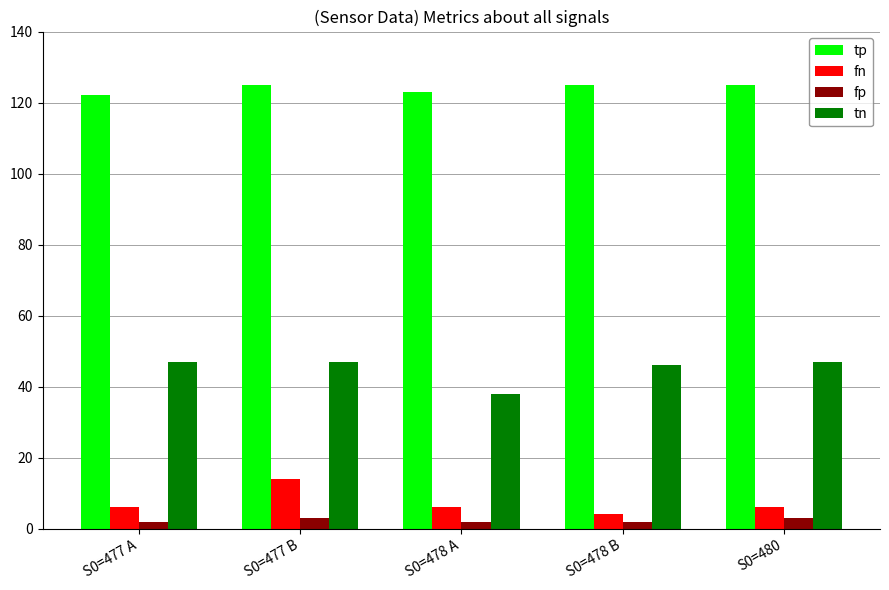

Reading right to left, list all the values displayed in this chart.

tp: S0=480=125	S0=478 B=125	S0=478 A=123	S0=477 B=125	S0=477 A=122
fn: S0=480=6	S0=478 B=4	S0=478 A=6	S0=477 B=14	S0=477 A=6
fp: S0=480=3	S0=478 B=2	S0=478 A=2	S0=477 B=3	S0=477 A=2
tn: S0=480=47	S0=478 B=46	S0=478 A=38	S0=477 B=47	S0=477 A=47